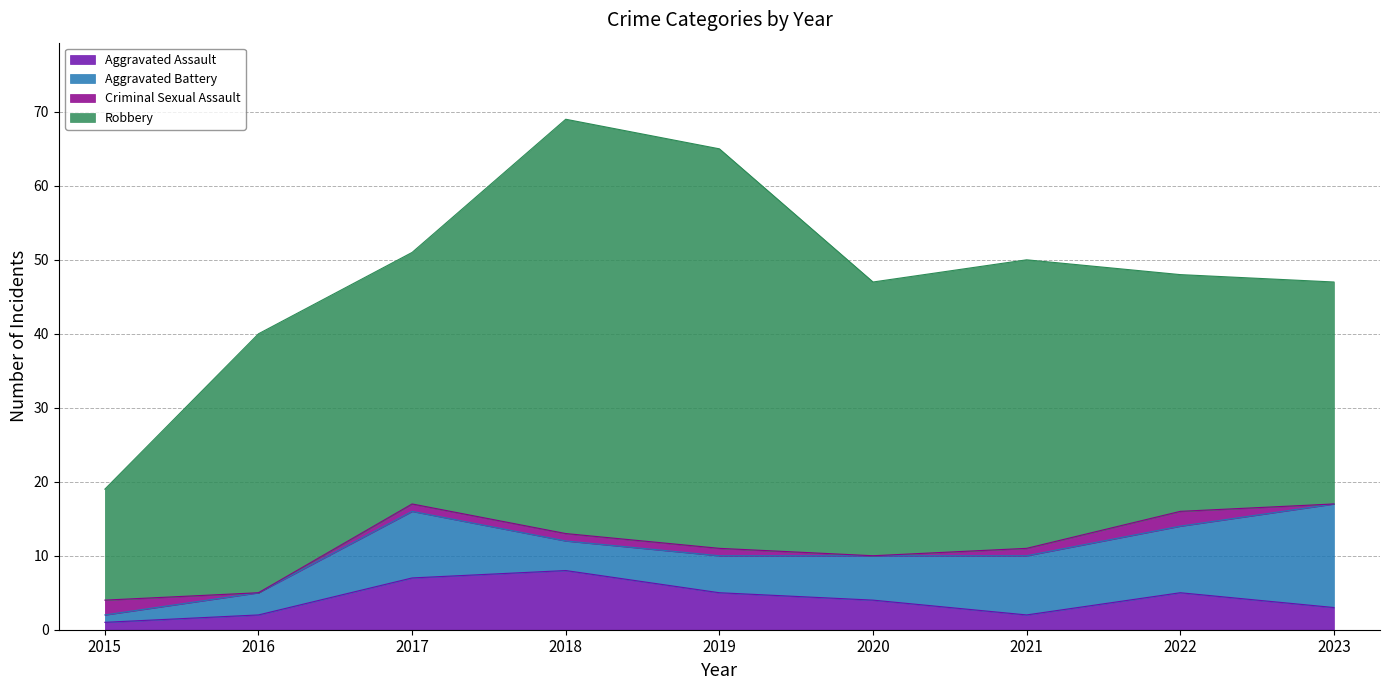

Rank the series at 2016 from highest to lowest value.

Robbery, Aggravated Battery, Aggravated Assault, Criminal Sexual Assault